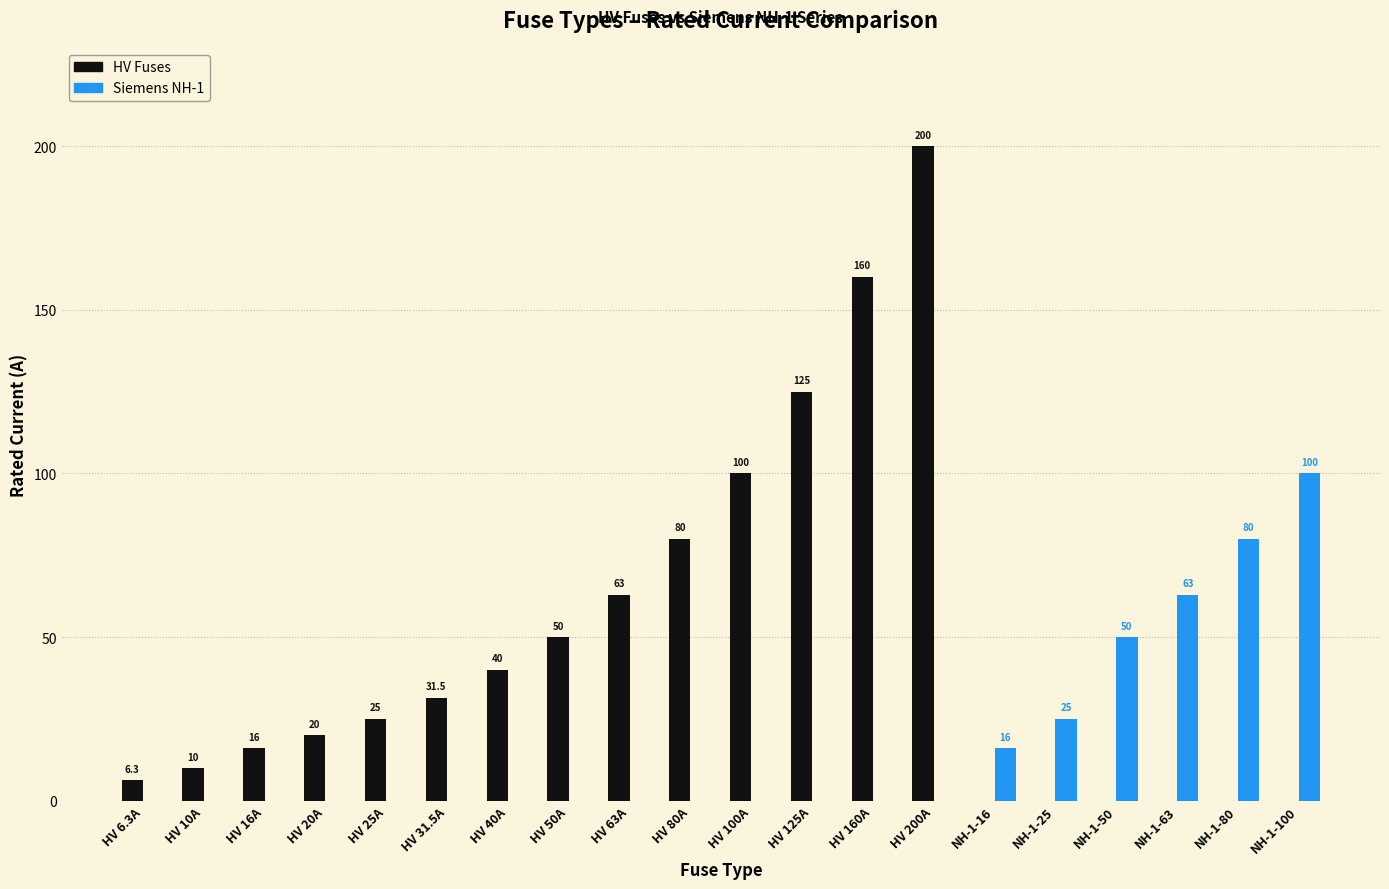

What are all the series names shown in the legend?

HV Fuses, Siemens NH-1